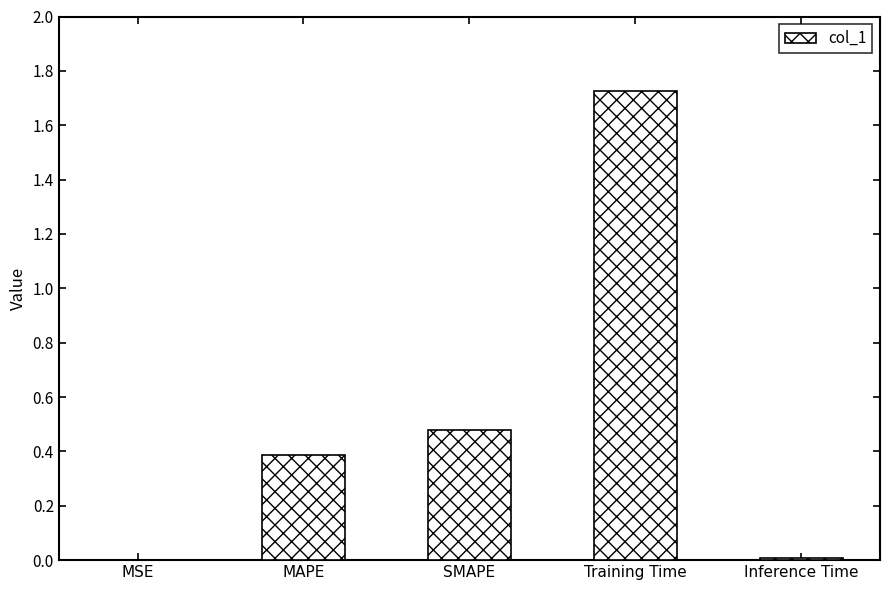

How many data points does each series have?

5